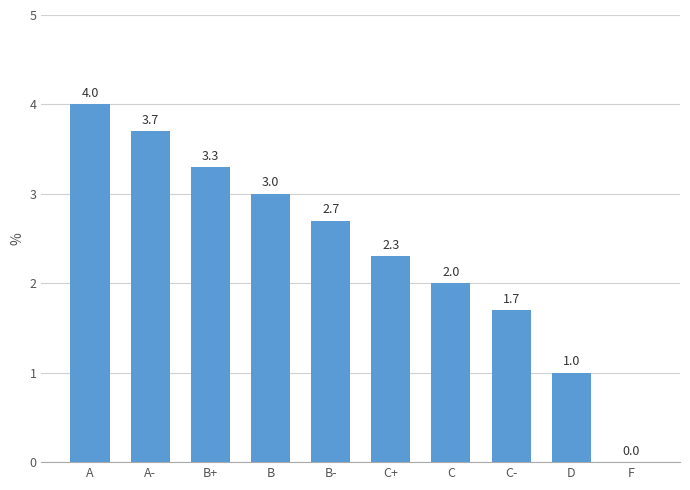

What is the sum of all values?

23.7